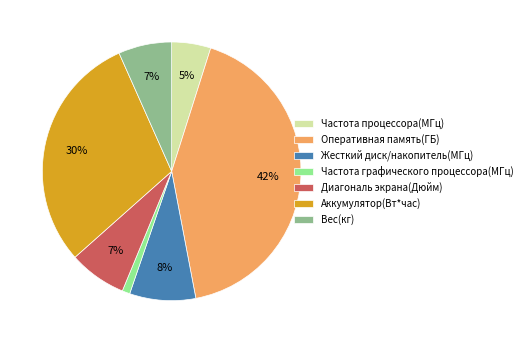

Combined, do Частота процессора(МГц) and Аккумулятор(Вт*час) account for over 50%?

No